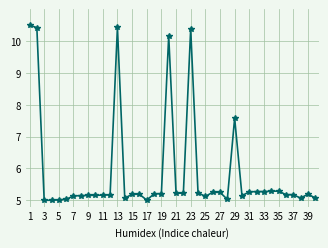

What is the greatest value displayed?

10.5